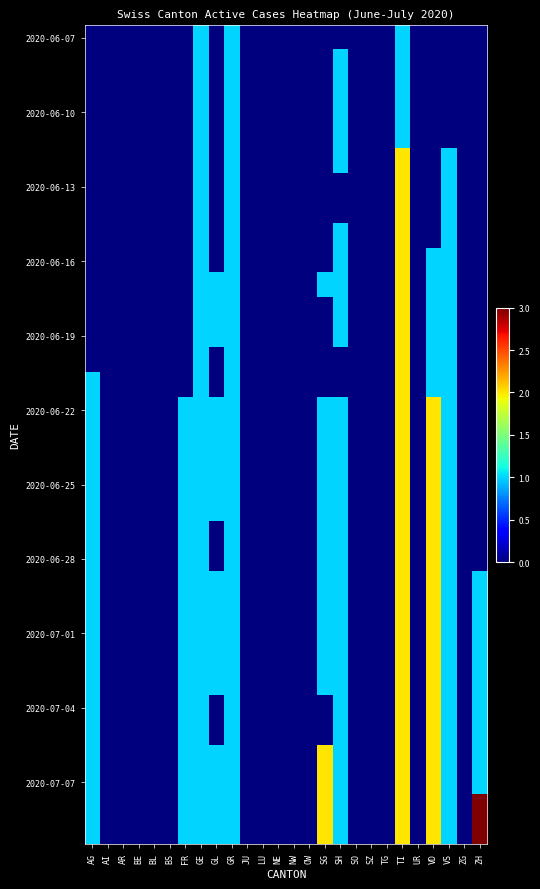

How many distinct data groups are displayed?

33